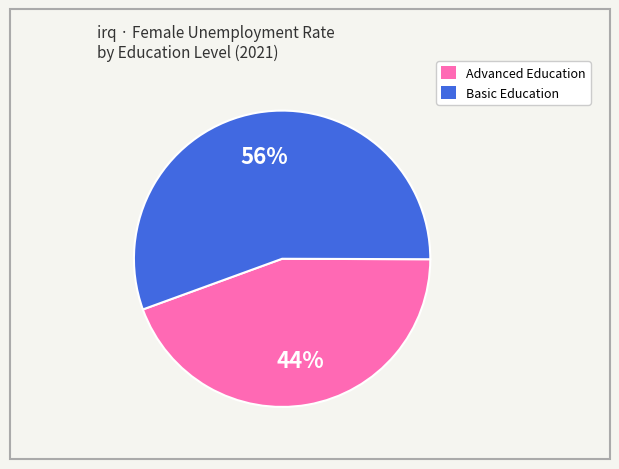

To the nearest percent, what is the average slice percentage?

50%